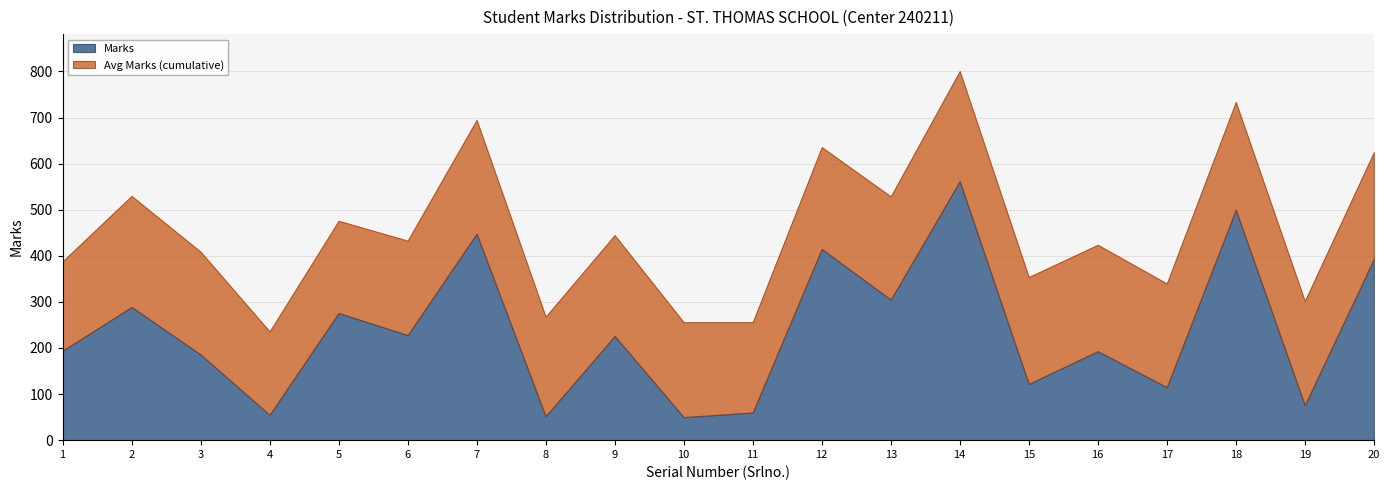

What is the difference between the Marks values at 11 and 16?

133